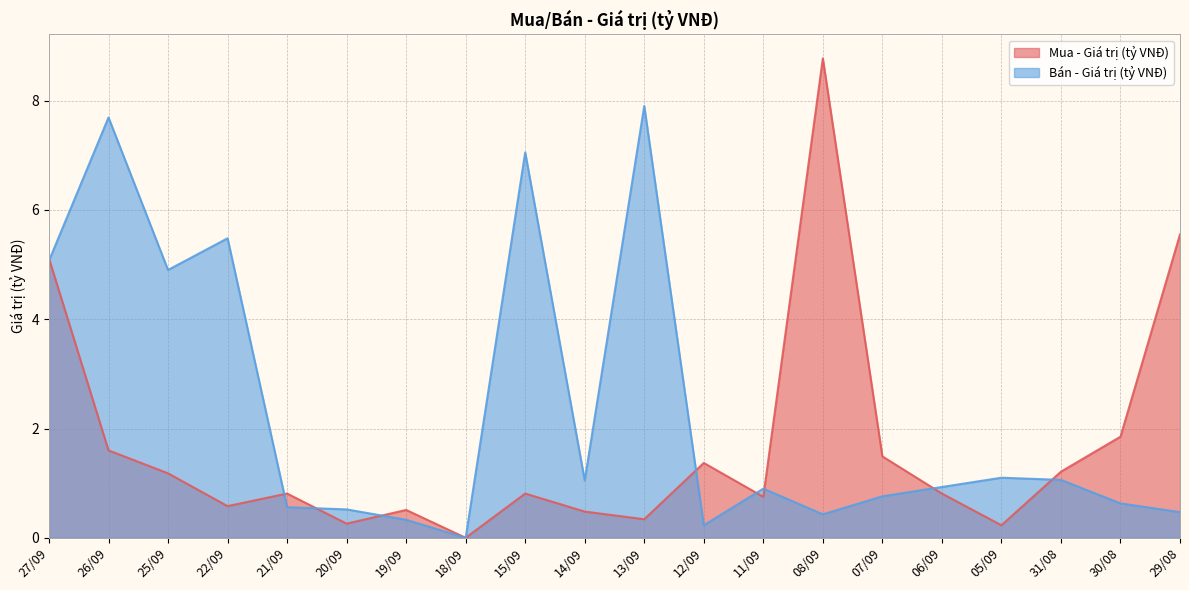

What is the sum of the Bán - Giá trị (tỷ VNĐ) values at 08/09 and 29/08?

0.9